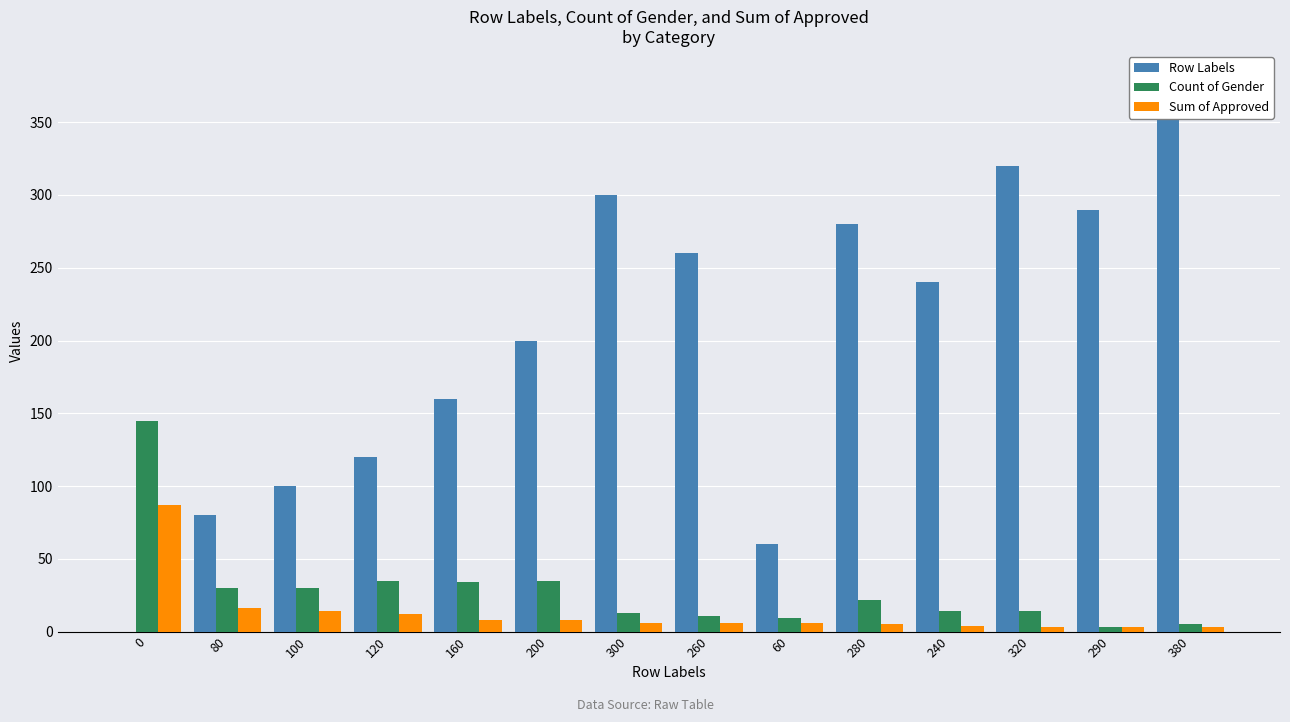

Rank the categories by Sum of Approved value from lowest to highest.

320, 290, 380, 240, 280, 300, 260, 60, 160, 200, 120, 100, 80, 0